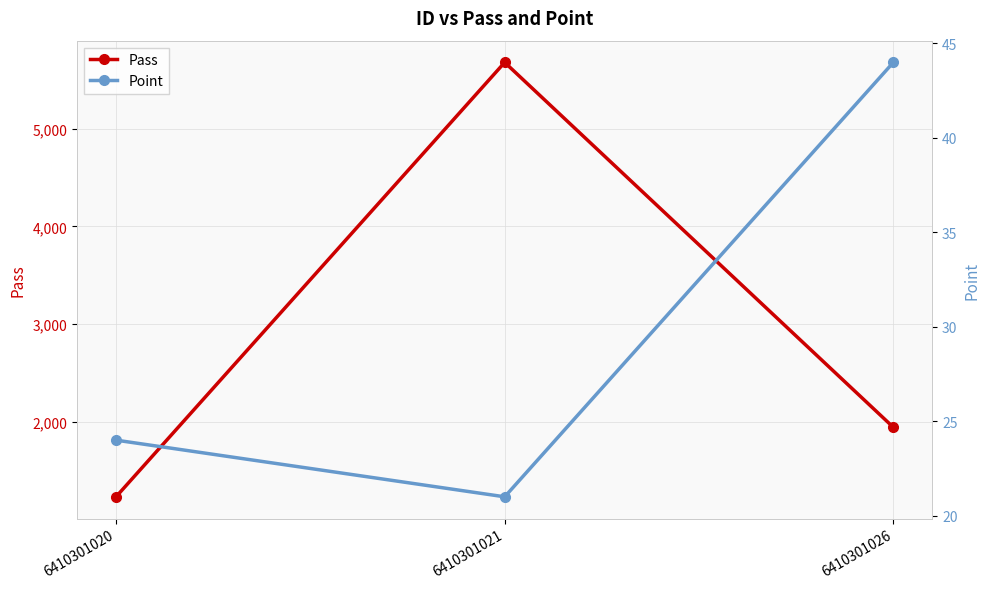

What are all the series names shown in the legend?

Pass, Point